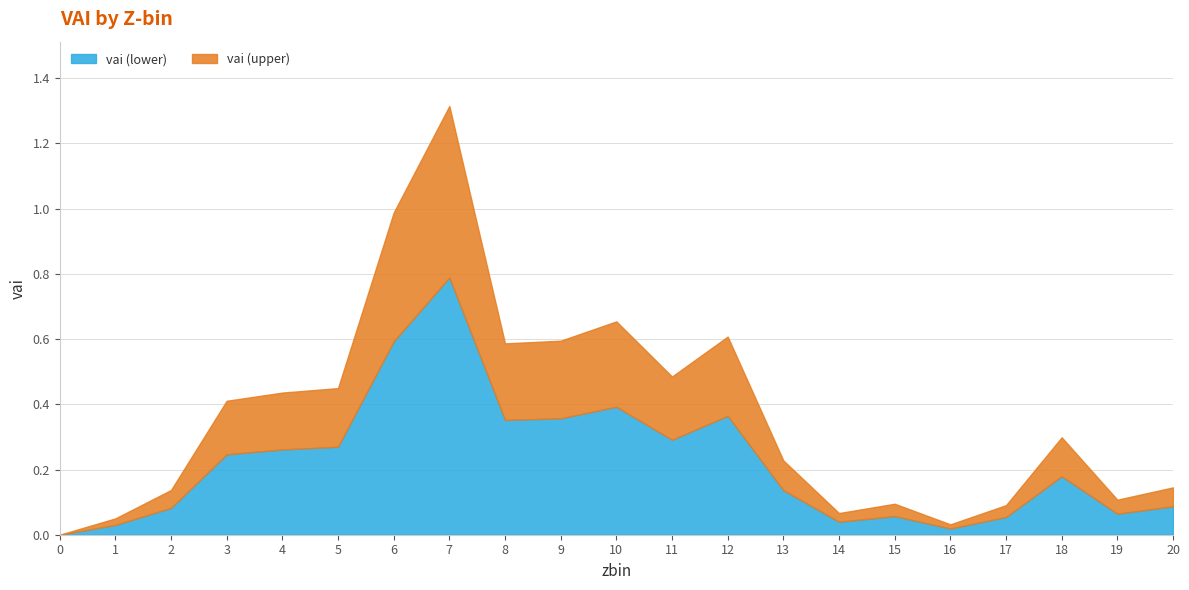

Count the number of values greater than 0.

20